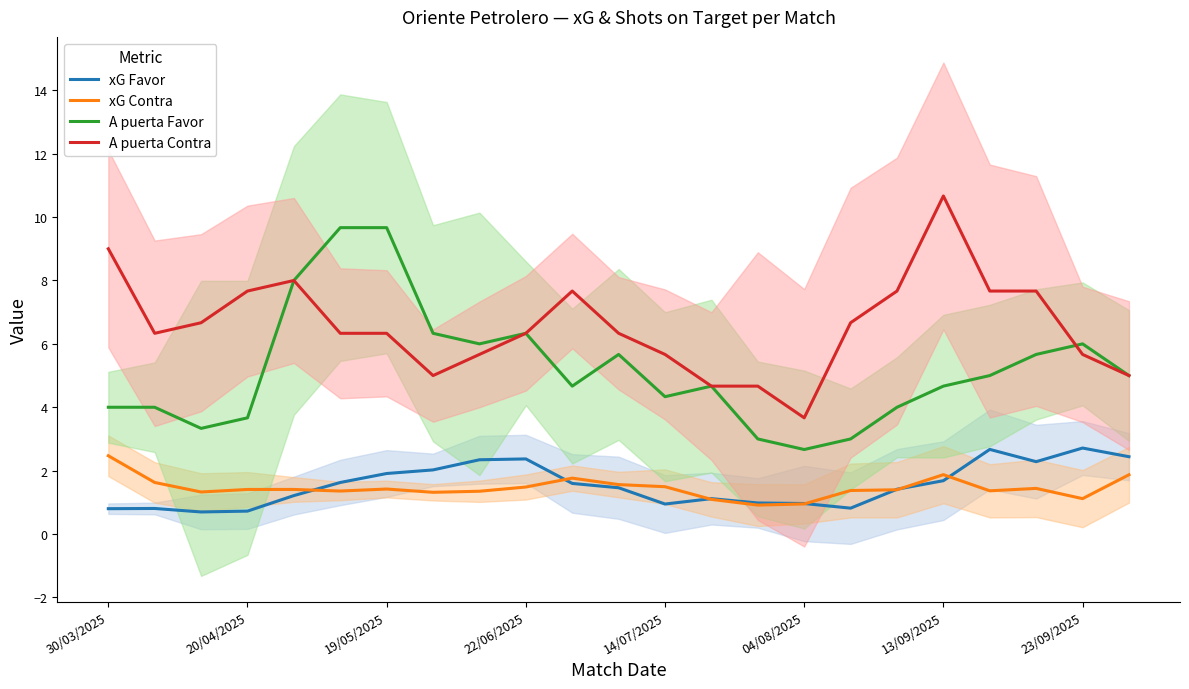

After their last crossing, which series has the higher values: xG Favor or xG Contra?

xG Favor